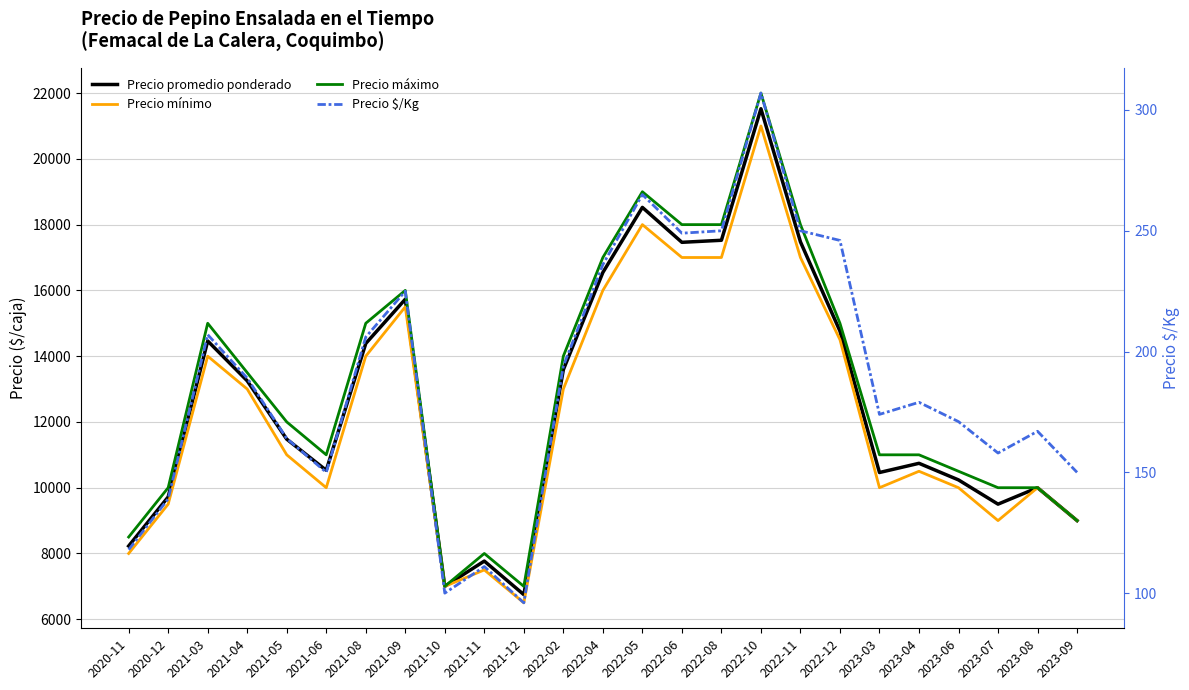

What are all the series names shown in the legend?

Precio promedio ponderado, Precio mínimo, Precio máximo, Precio $/Kg